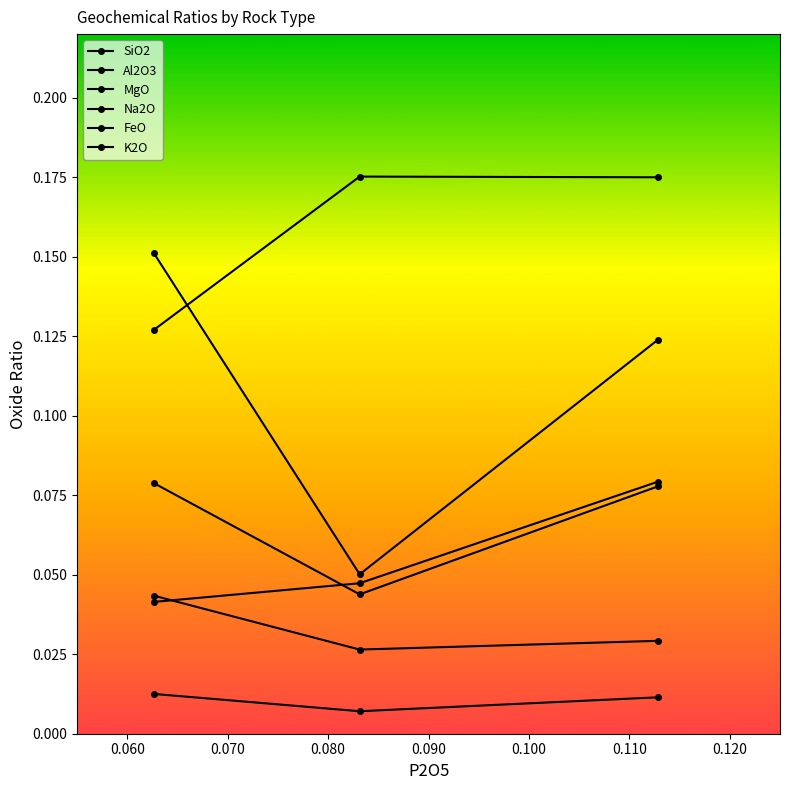

How many lines are shown in the chart?

6